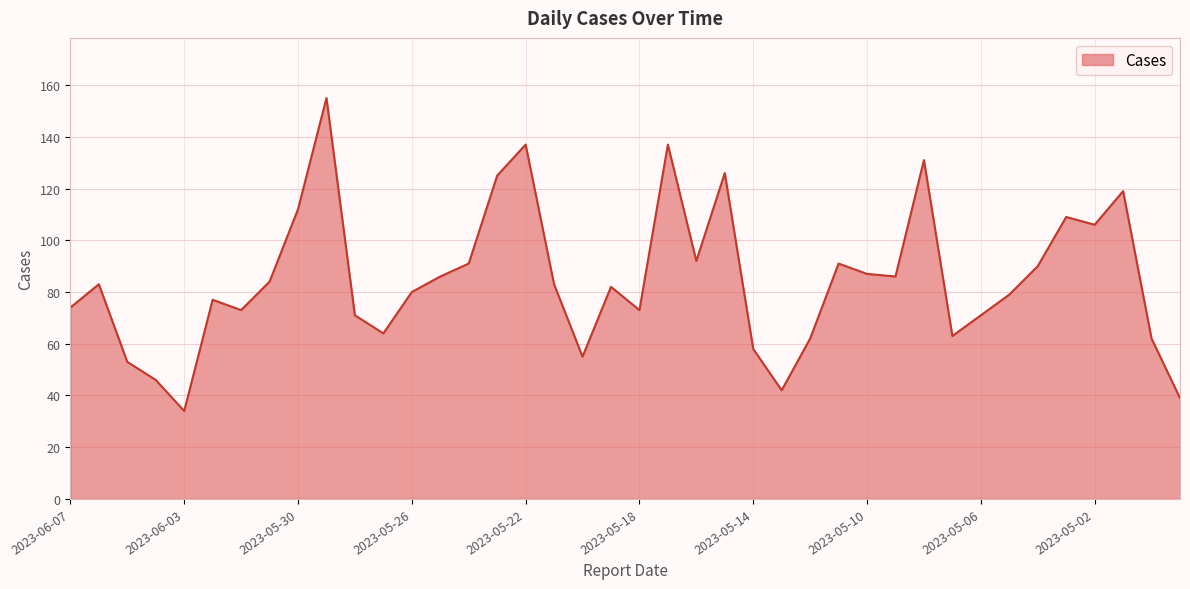

What is the difference between the maximum and minimum values?

121